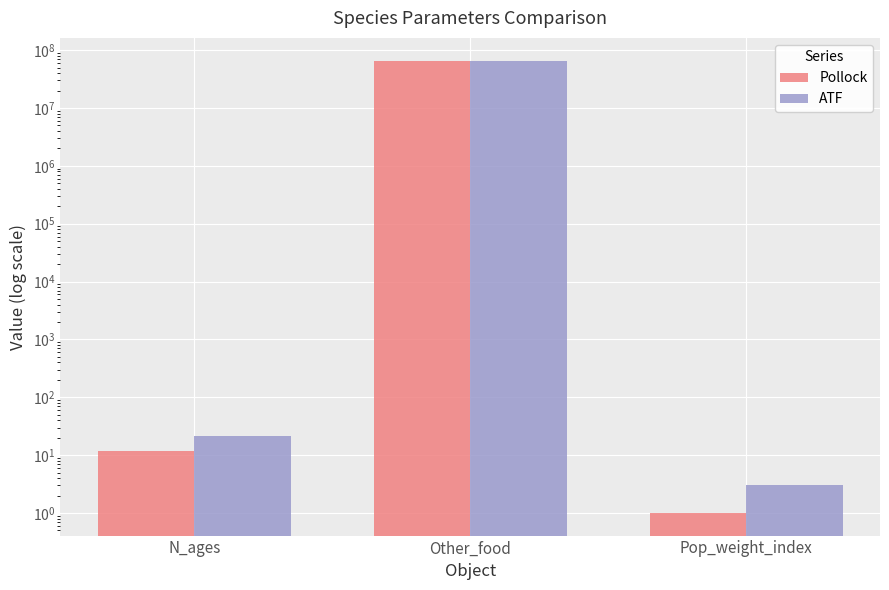

Reading left to right, transcribe all the data shown in this chart.

Pollock: N_ages=12	Other_food=66300000	Pop_weight_index=1
ATF: N_ages=21	Other_food=66300000	Pop_weight_index=3